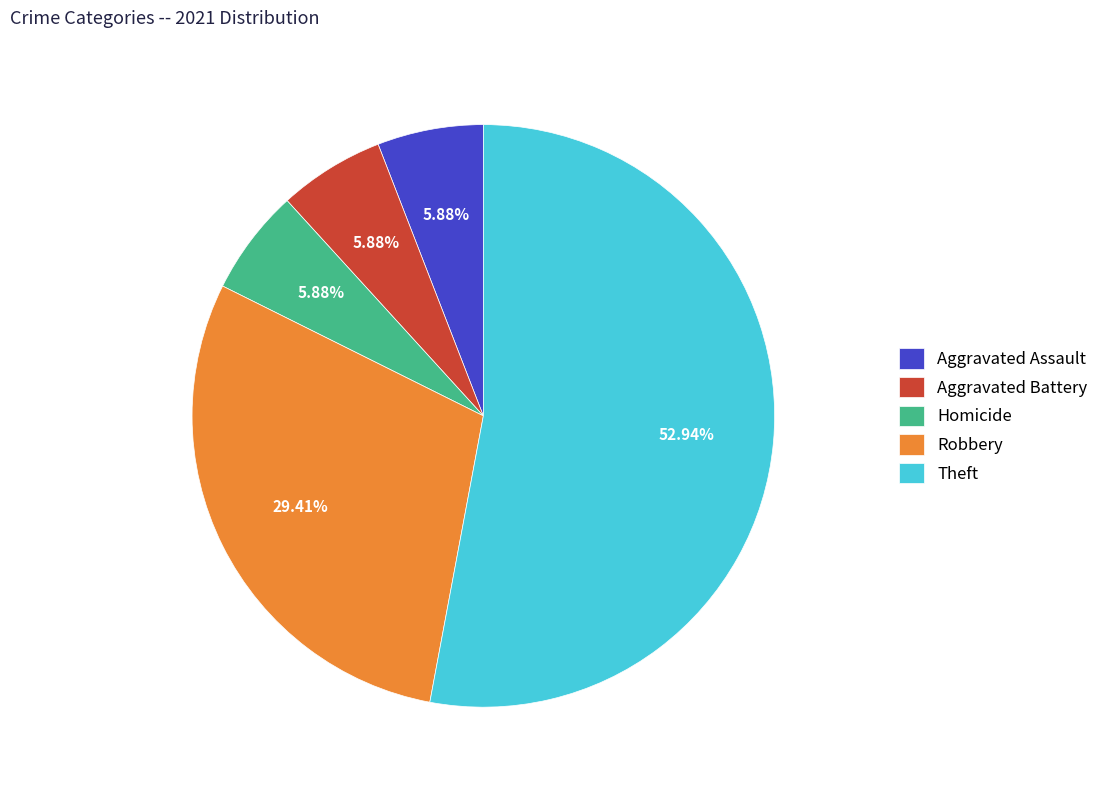

True or false: Aggravated Battery accounts for 6% of the total.

True